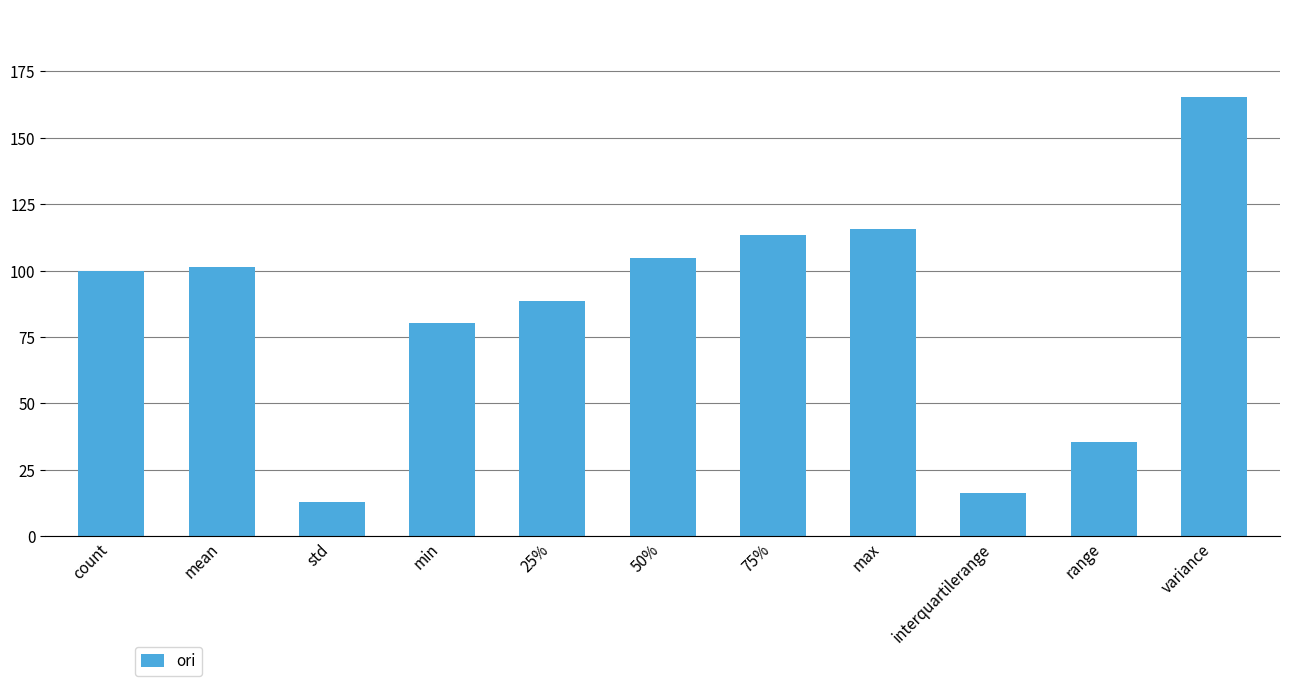

How many bars are there in total?

11